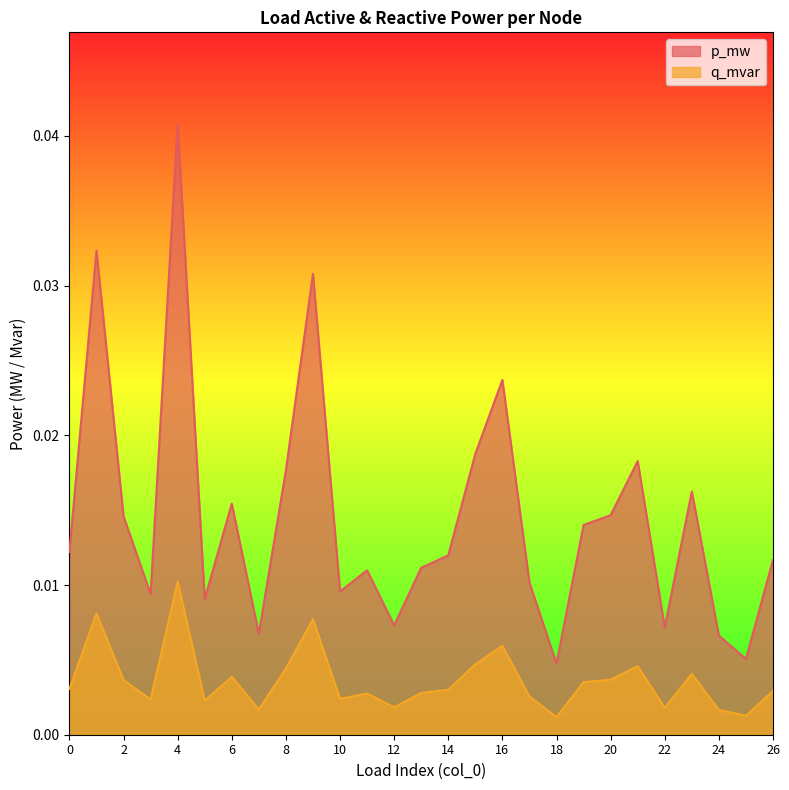

True or false: p_mw has a value of 0.0 at 12.

True